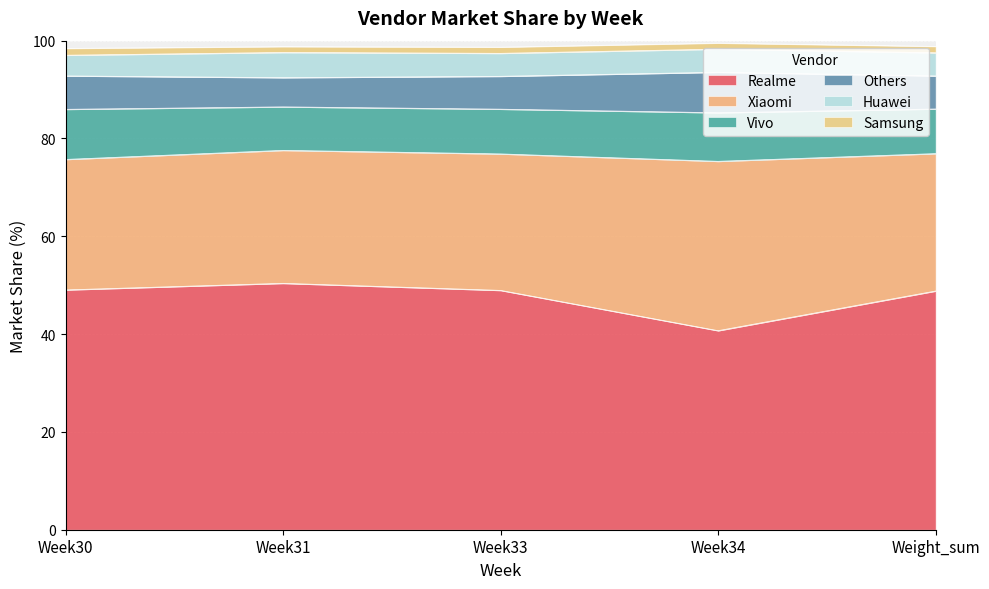

Reading left to right, list all the values displayed in this chart.

Realme: 49.0	50.4	48.9	40.7	48.8
Xiaomi: 26.7	27.2	27.9	34.6	28.1
Vivo: 10.2	8.9	9.1	9.9	9.1
Others: 6.8	6.0	6.7	8.3	6.8
Huawei: 4.2	5.2	4.7	4.7	4.7
Samsung: 1.4	1.2	1.3	1.2	1.3